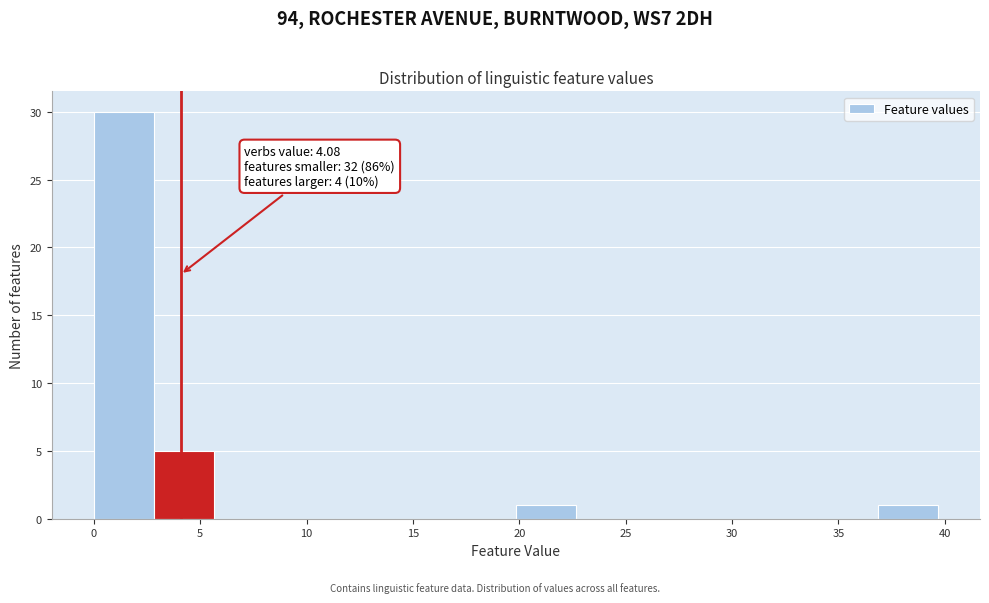

Over which range of the x-axis is the bar tallest?

0.0 to 3.0